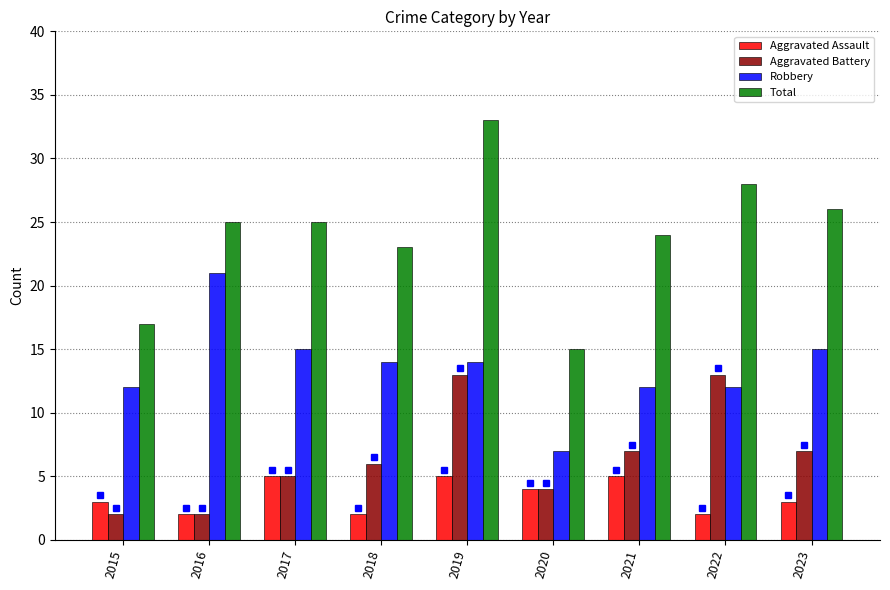

At which category is the sum across all series the highest?

2019